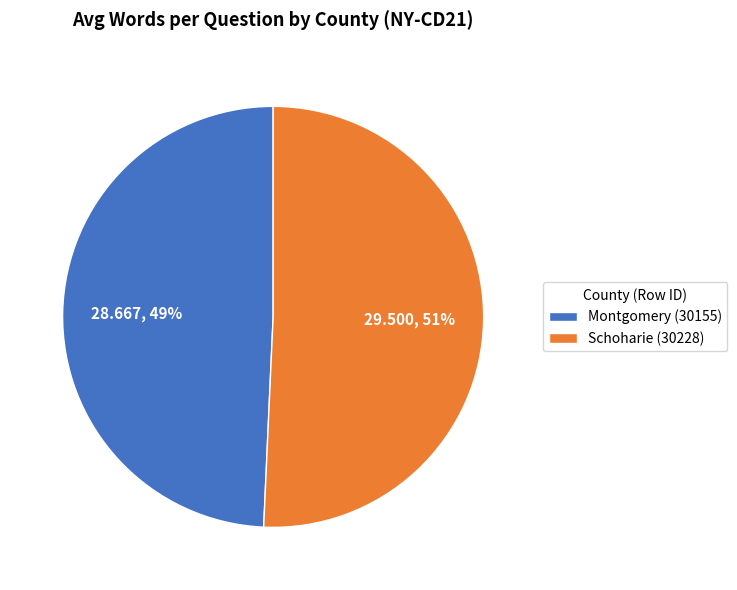

To the nearest percent, what is the average slice percentage?

50%